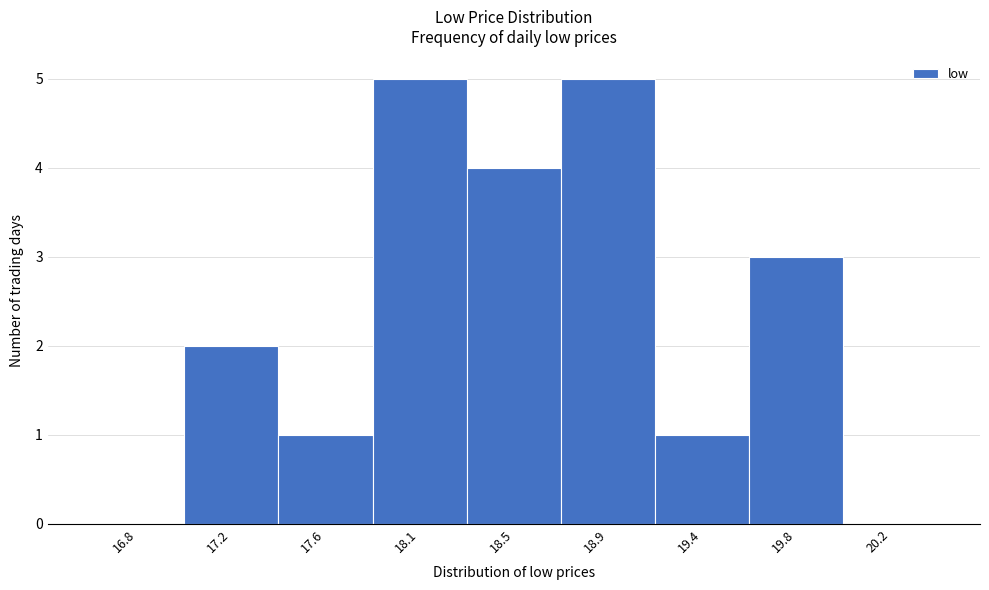

Reading left to right, what are all the values shown in this chart?

16.8=0	17.2=2	17.6=1	18.1=5	18.5=4	18.9=5	19.4=1	19.8=3	20.2=0